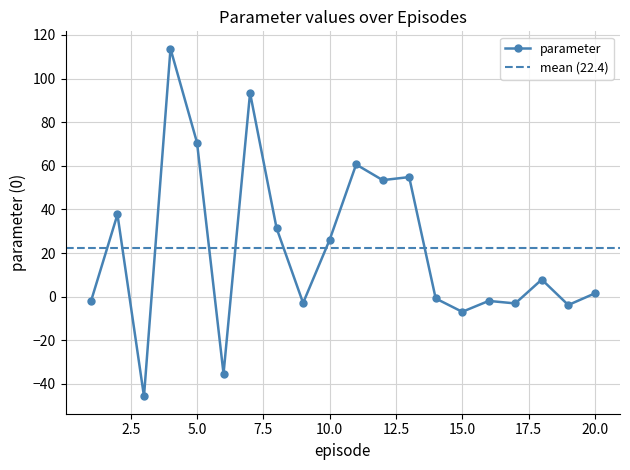

Rank the categories by value from highest to lowest.

4, 7, 5, 11, 13, 12, 2, 8, 10, 18, 20, 14, 16, 1, 9, 17, 19, 15, 6, 3